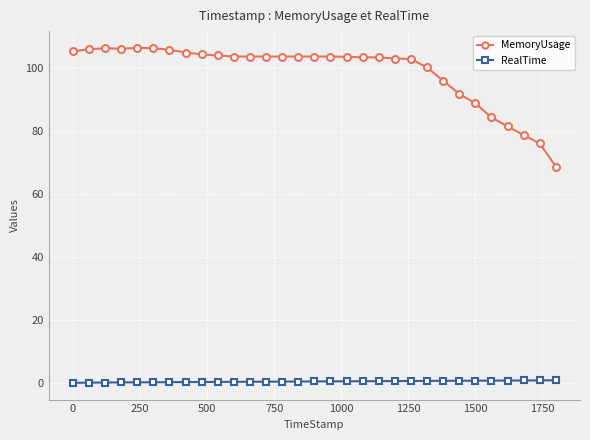

List the series in order of their overall mean, highest first.

MemoryUsage, RealTime